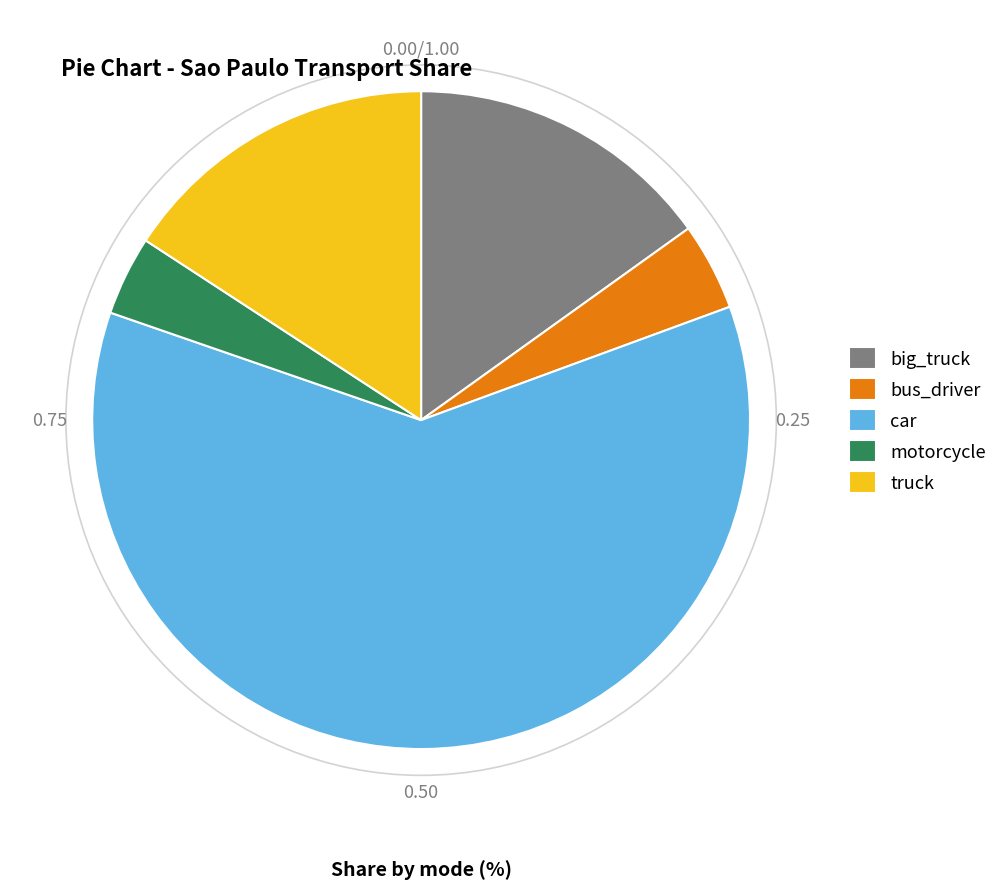

Between truck and car, which is larger?

car